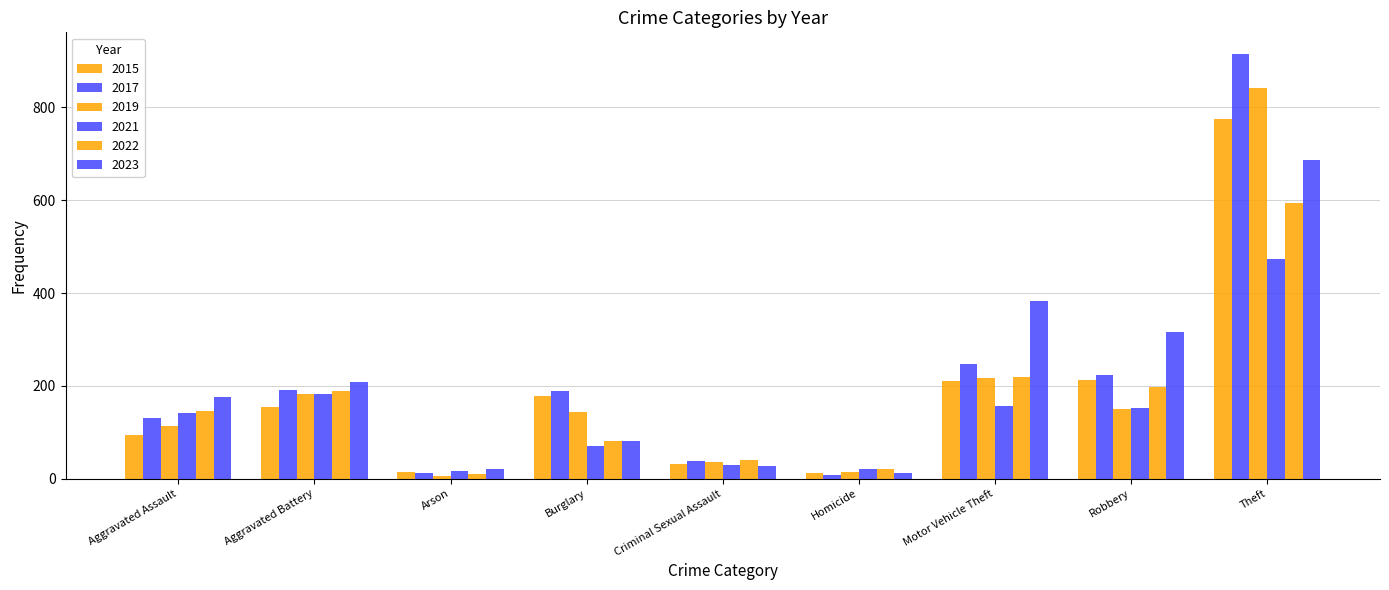

What is the difference between the 2017 values at Arson and Aggravated Battery?

179